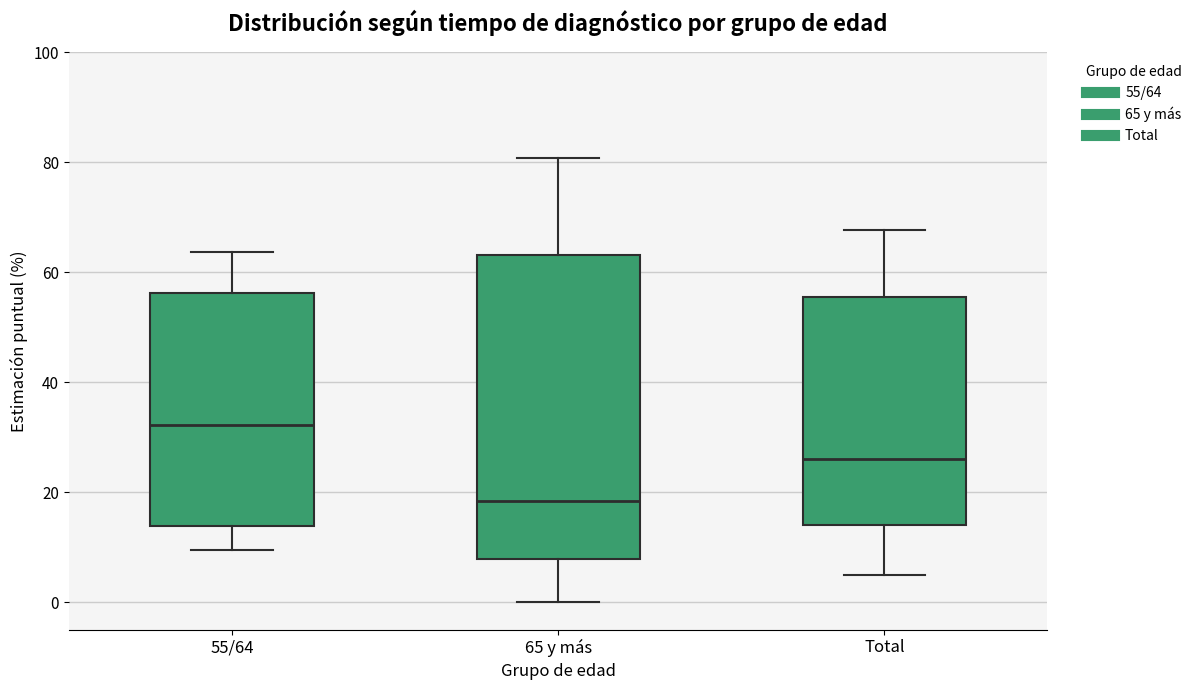

Comparing the boxes themselves (not the whiskers), which one is the tallest?

65 y más